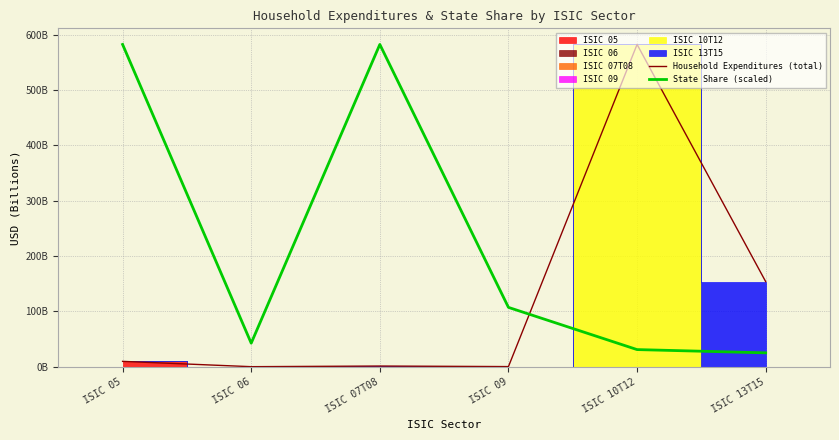

What is the sum of all Household Expenditures (total) values?

747354299894.1